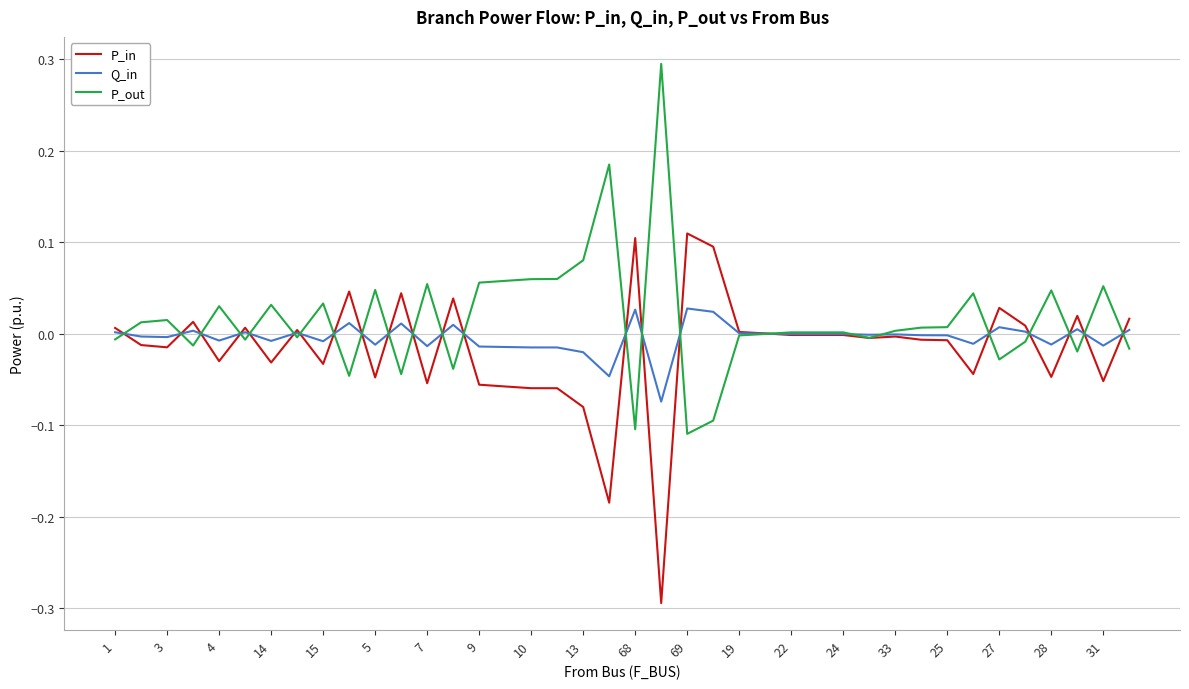

What is the smallest value displayed?

-0.3